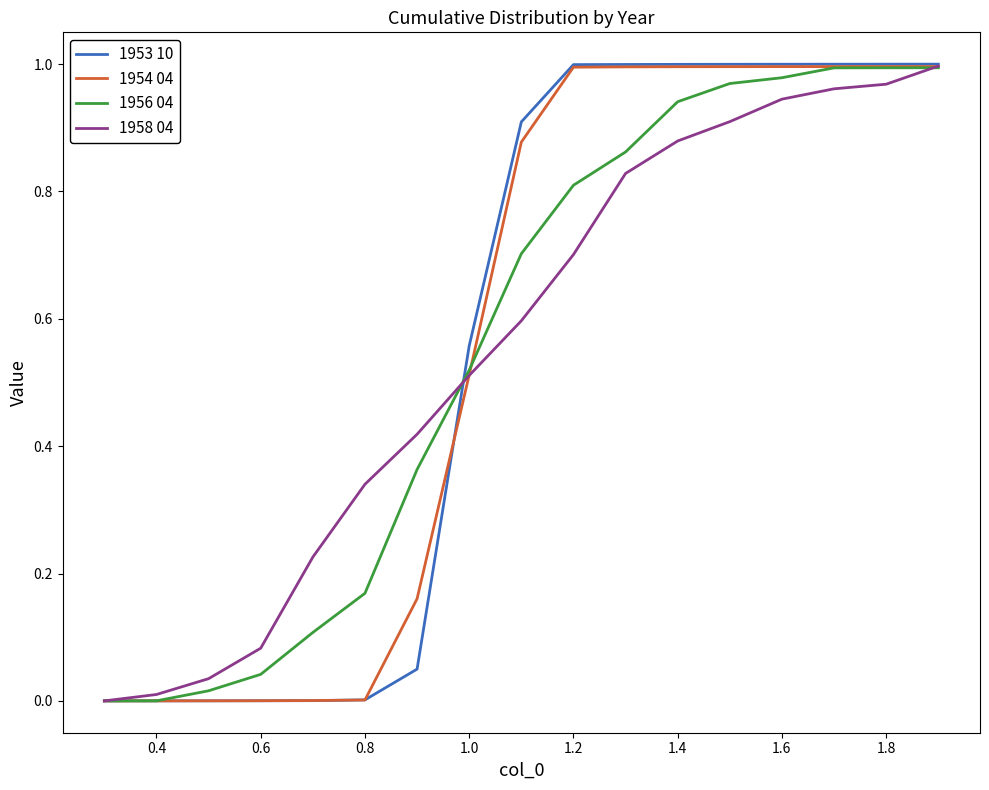

Which series has the largest range (max minus min)?

1953 10